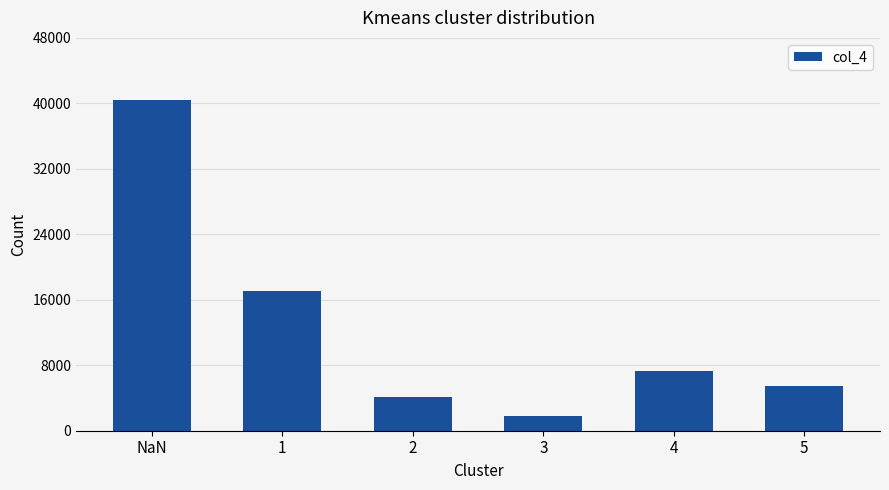

What is the label of the 5th bar from the right?

1